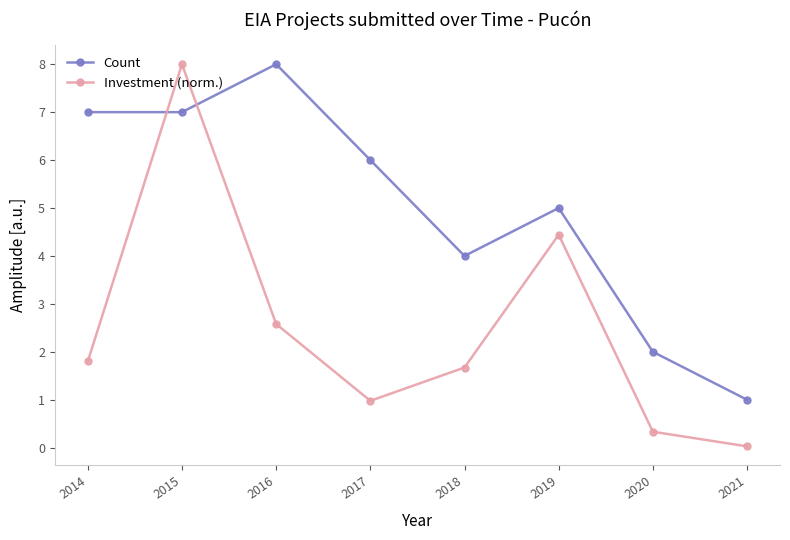

Where does the Investment (norm.) series first go above 1?

2014